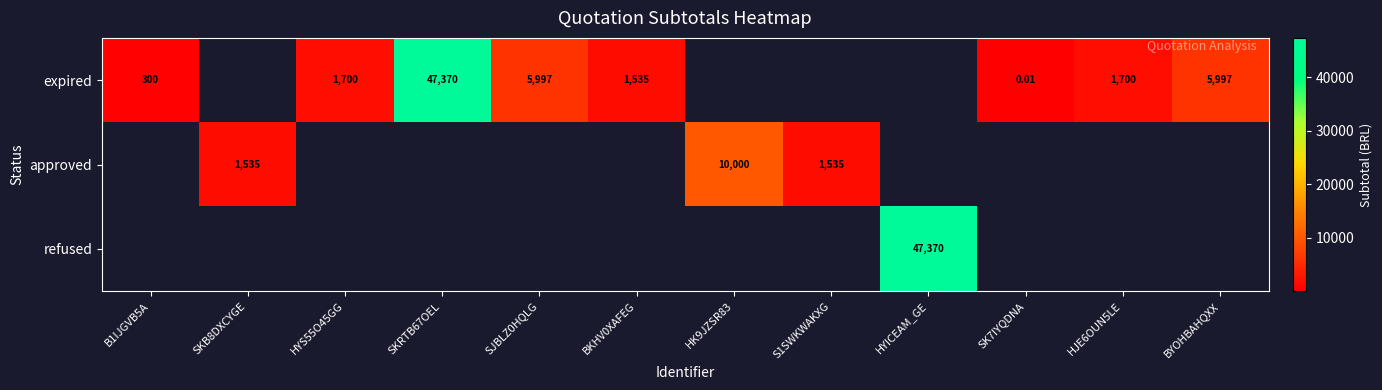

Is the value of approved at SKB8DXCYGE greater than the value of expired at SKRTB67OEL?

No